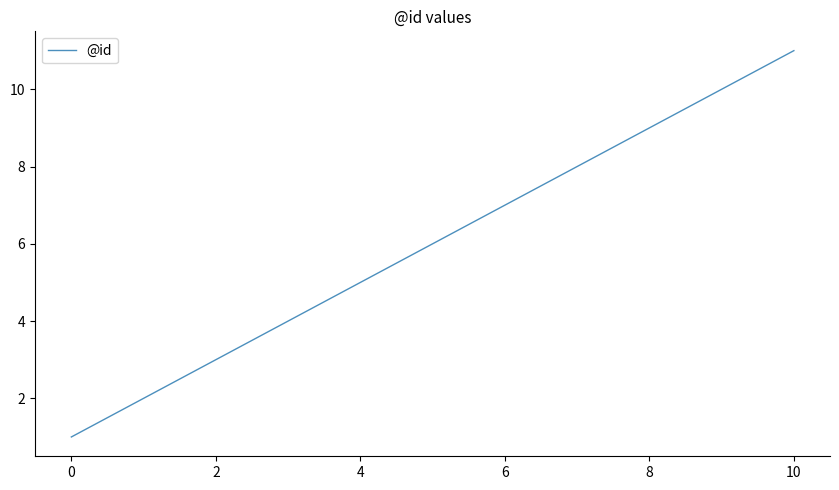

What is the difference between the maximum and minimum values?

10